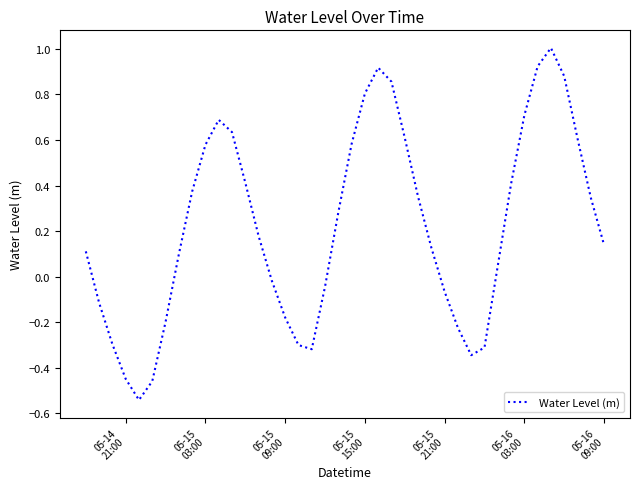

What is the greatest value displayed?

1.0